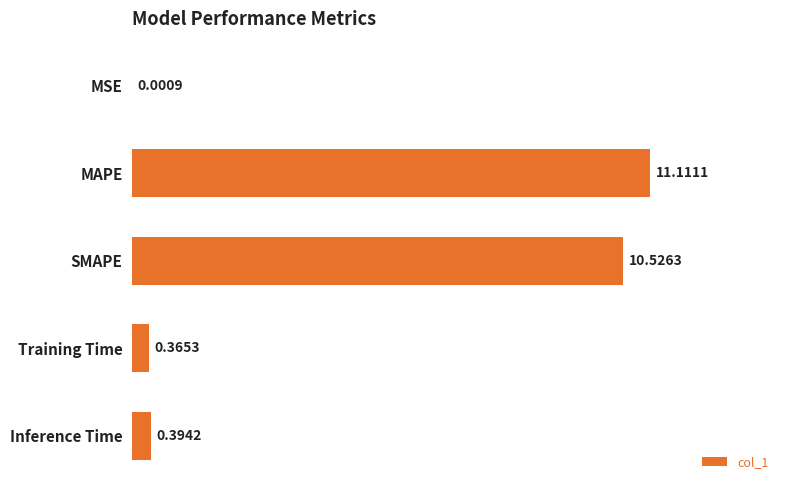

What is the sum of all values?

22.4